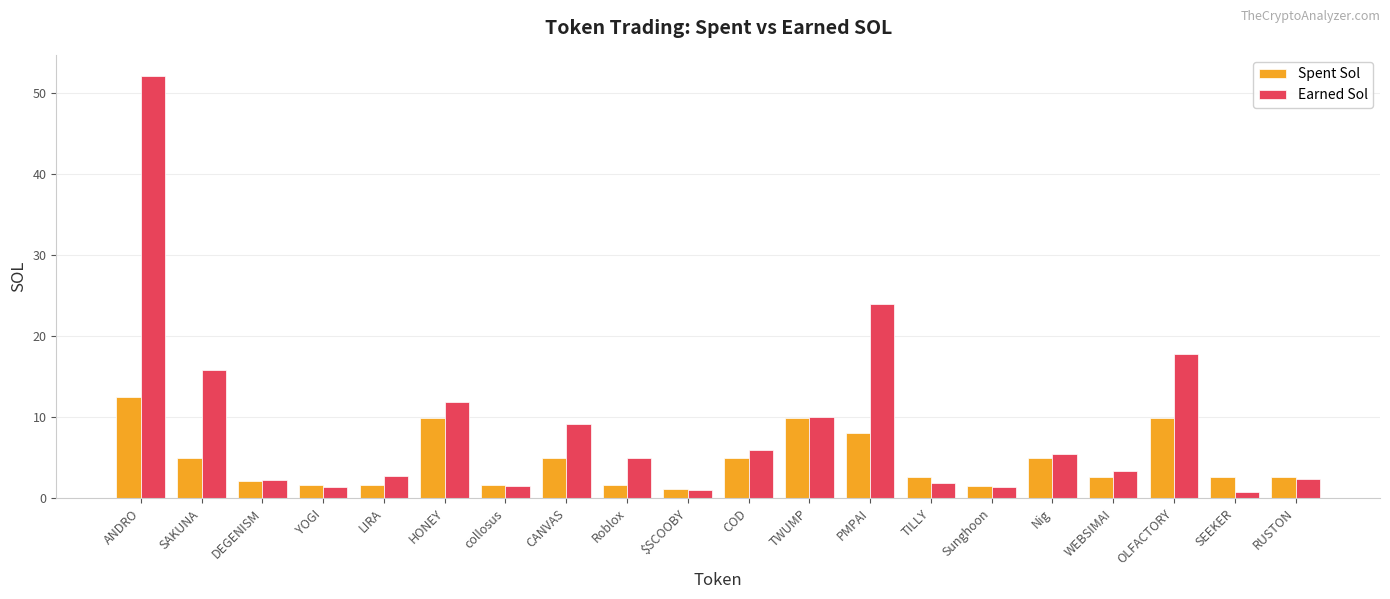

List the series in order of their overall mean, lowest first.

Spent Sol, Earned Sol